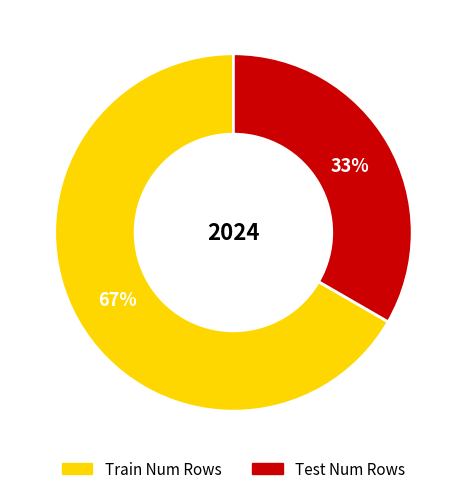

To the nearest percent, what is the average slice percentage?

50%